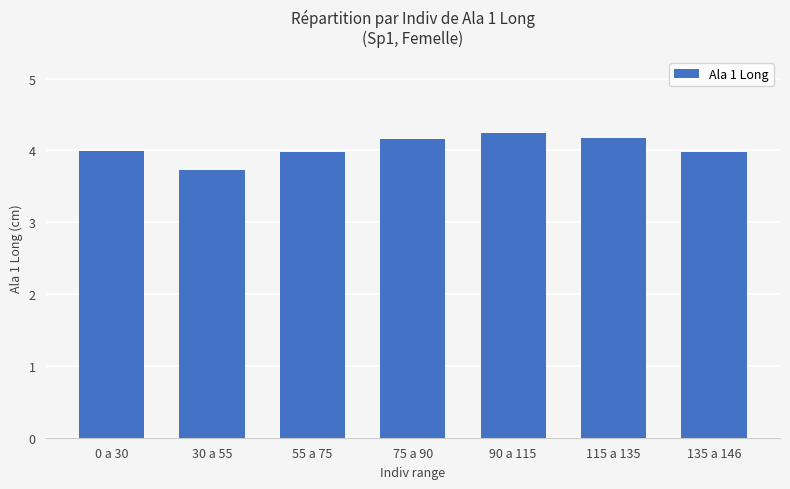

True or false: the data shows 2.1 at 75 a 90.

False